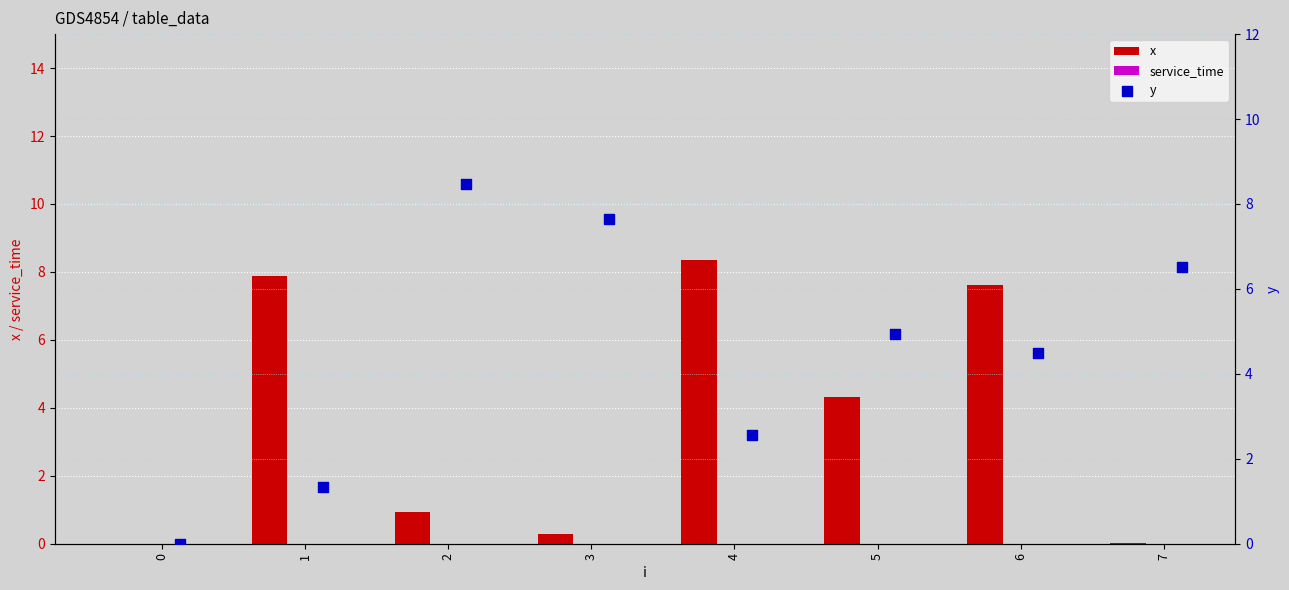

Which series reaches the minimum Y coordinate?

x